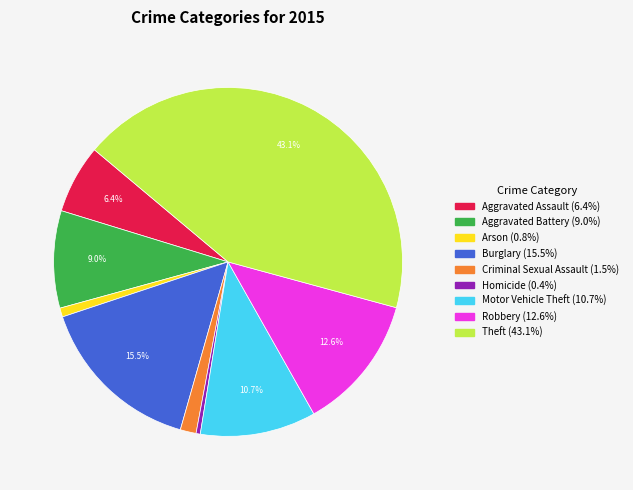

To the nearest percent, what is the average slice percentage?

11%